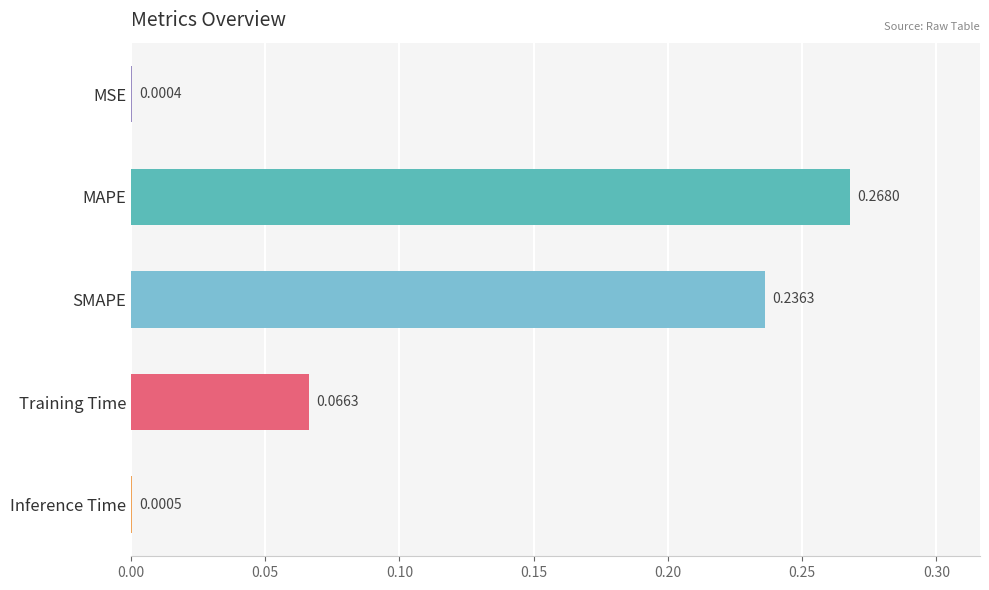

What is the change in value from MSE to SMAPE?

+0.2